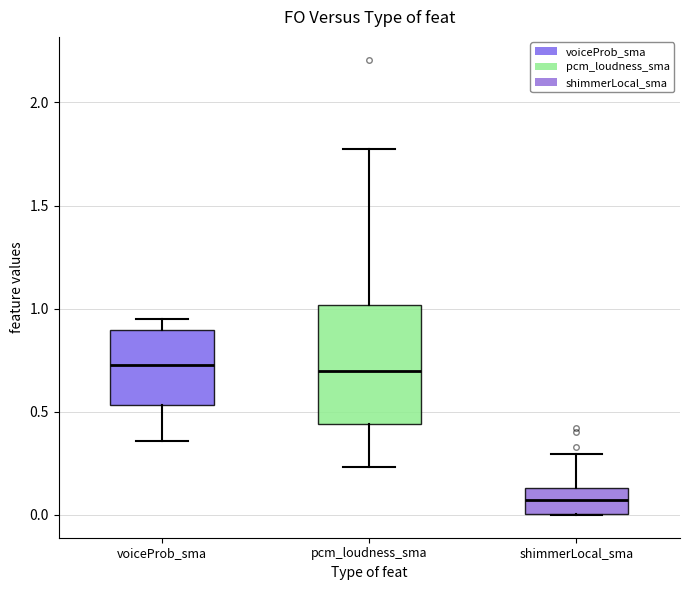

Reading left to right, read every box against the y-axis: the position of its median line, the range the box covers, and the ends of its whiskers. The values are not printed on the chart, so give them approximately, as read against the axis.

voiceProb_sma: median 0.75, box 0.55 to 0.90, whiskers 0.35 to 0.95
pcm_loudness_sma: median 0.70, box 0.45 to 1.00, whiskers 0.25 to 1.75
shimmerLocal_sma: median 0.05, box 0.00 to 0.15, whiskers 0.00 to 0.30